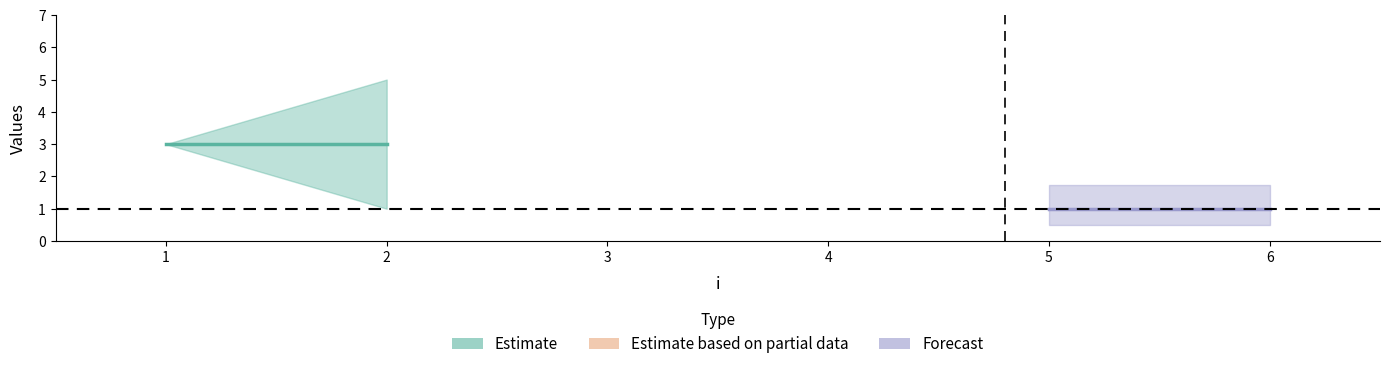

Reading left to right, extract all data points from this chart.

Estimate: 3	3
Forecast: 1	1